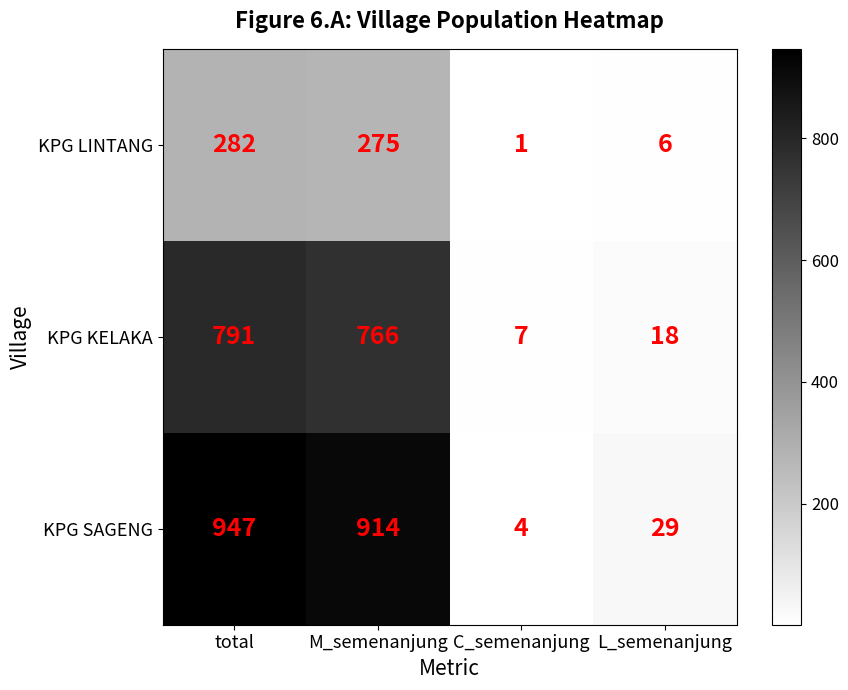

Which series changed the most between C_semenanjung and L_semenanjung?

KPG SAGENG